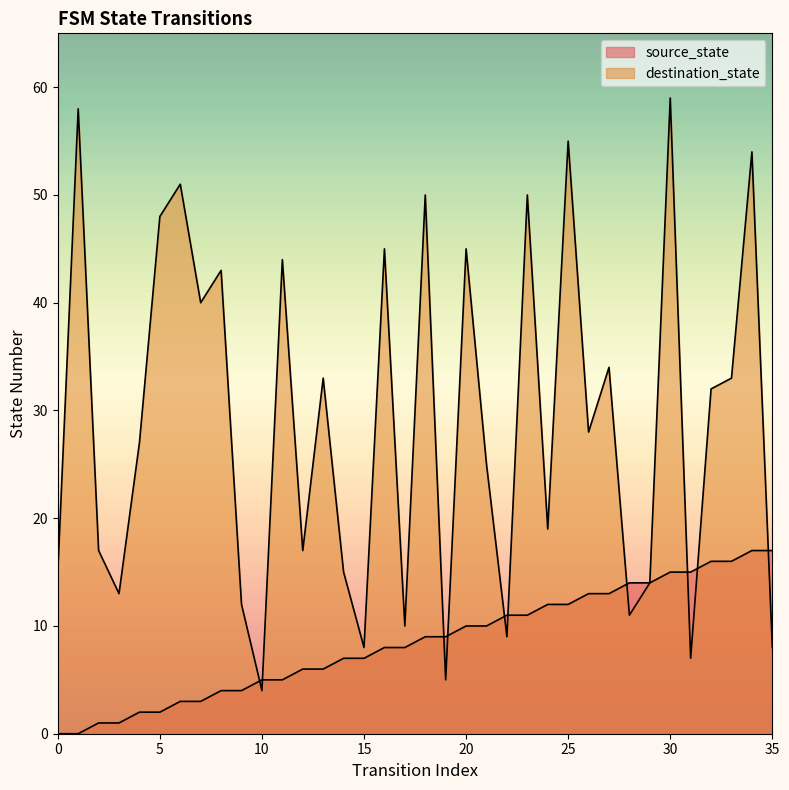

What is the difference between the source_state values at 24 and 15?

5